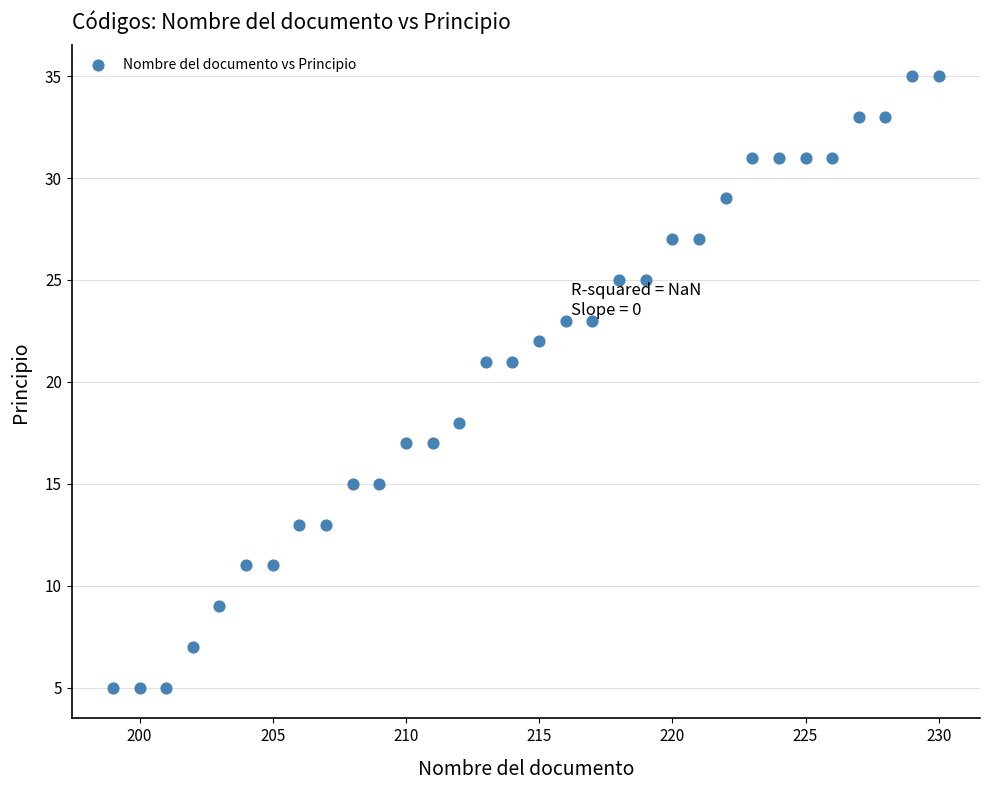

What is the range of Y values (max minus min)?

30